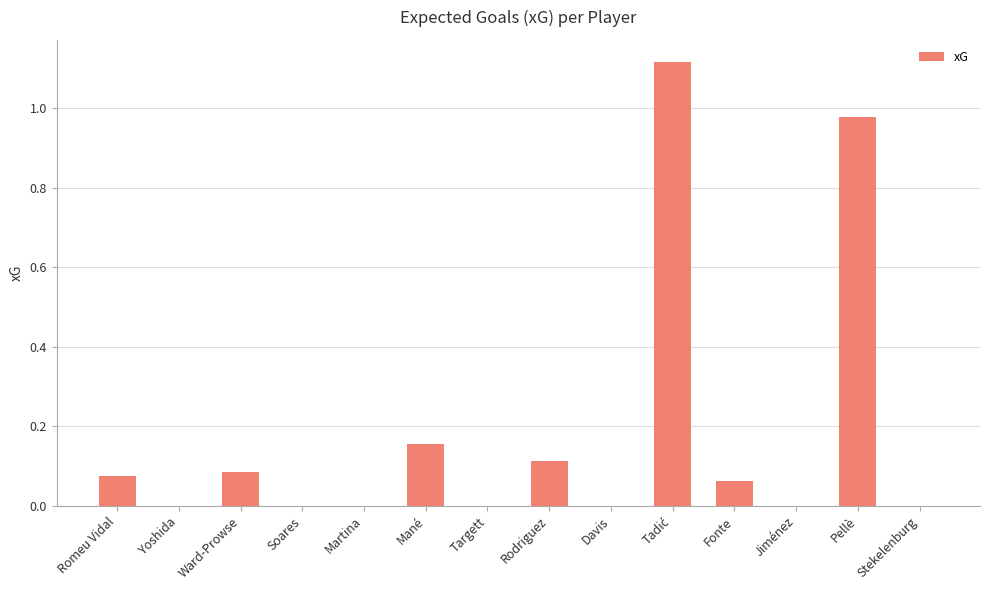

What is the change in value from Yoshida to Mané?

+0.2